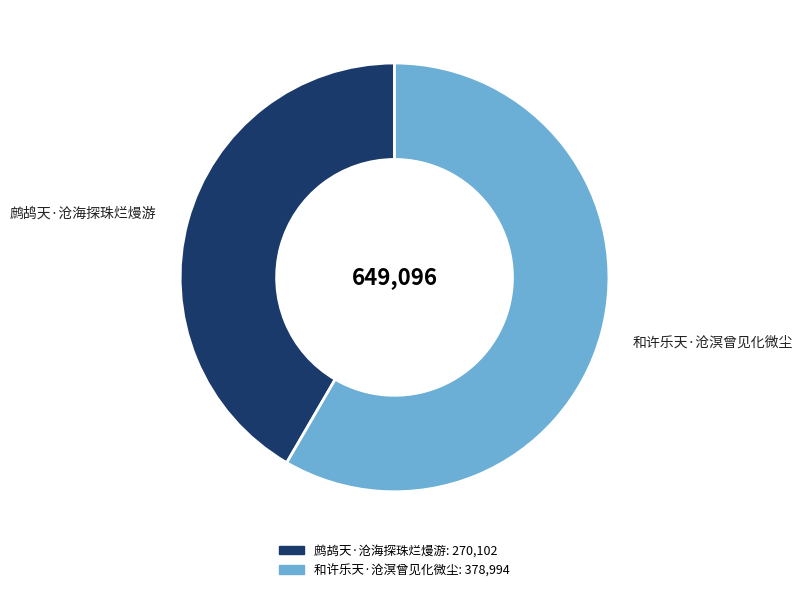

How many segments does this pie chart have?

2